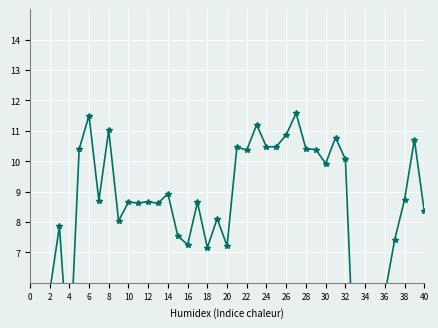

Reading right to left, transcribe all the data shown in this chart.

8.4	10.7	8.7	7.4	5.6	5.7	2.1	2.2	10.1	10.8	9.9	10.4	10.4	11.6	10.9	10.5	10.5	11.2	10.4	10.5	7.2	8.1	7.2	8.6	7.2	7.5	8.9	8.6	8.7	8.6	8.6	8.0	11.0	8.7	11.5	10.4	3.1	7.9	5.7	2.3